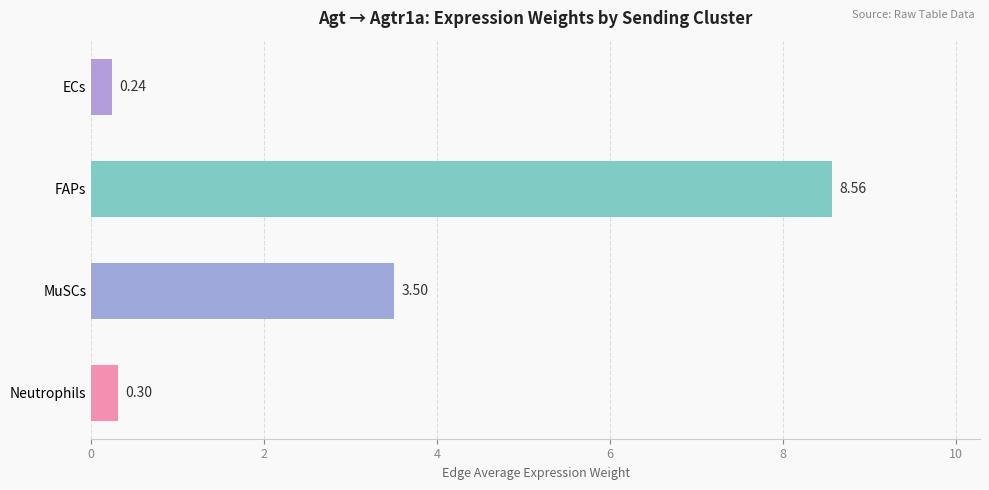

Which has a higher value, Neutrophils or ECs?

Neutrophils